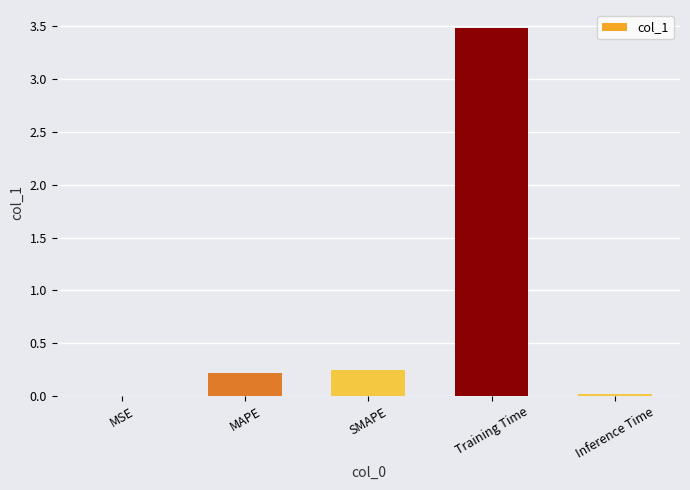

The chart shows a value of 0.1 at MAPE. True or false?

False